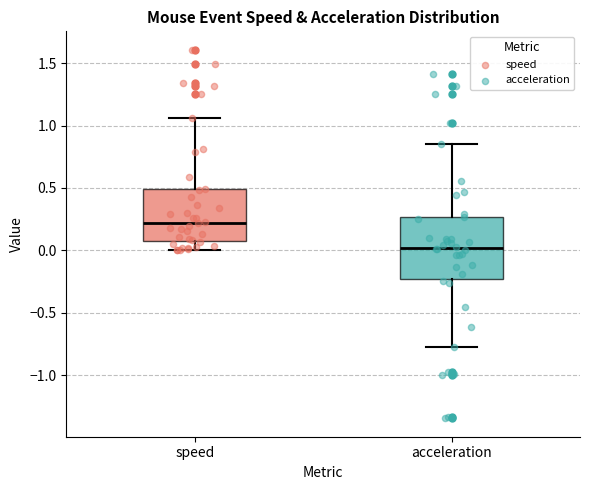

Reading left to right, transcribe this box plot: for each box, give where its median line is, the range the box spans, and where its two whiskers end, as read against the y-axis. The values are not printed on the chart, so give them approximately, as read against the axis.

speed: median 0.20, box 0.05 to 0.50, whiskers 0.00 to 1.05
acceleration: median 0.00, box -0.25 to 0.25, whiskers -0.80 to 0.85